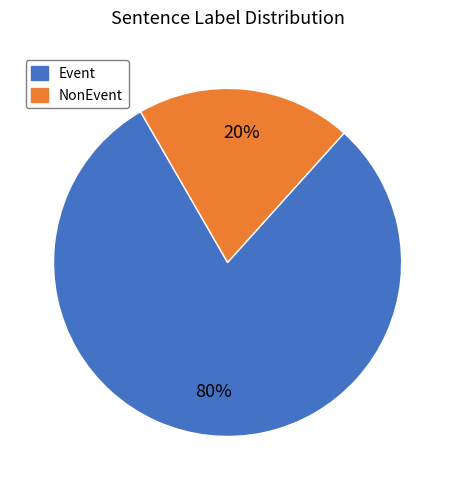

To the nearest percent, what is the average slice percentage?

50%